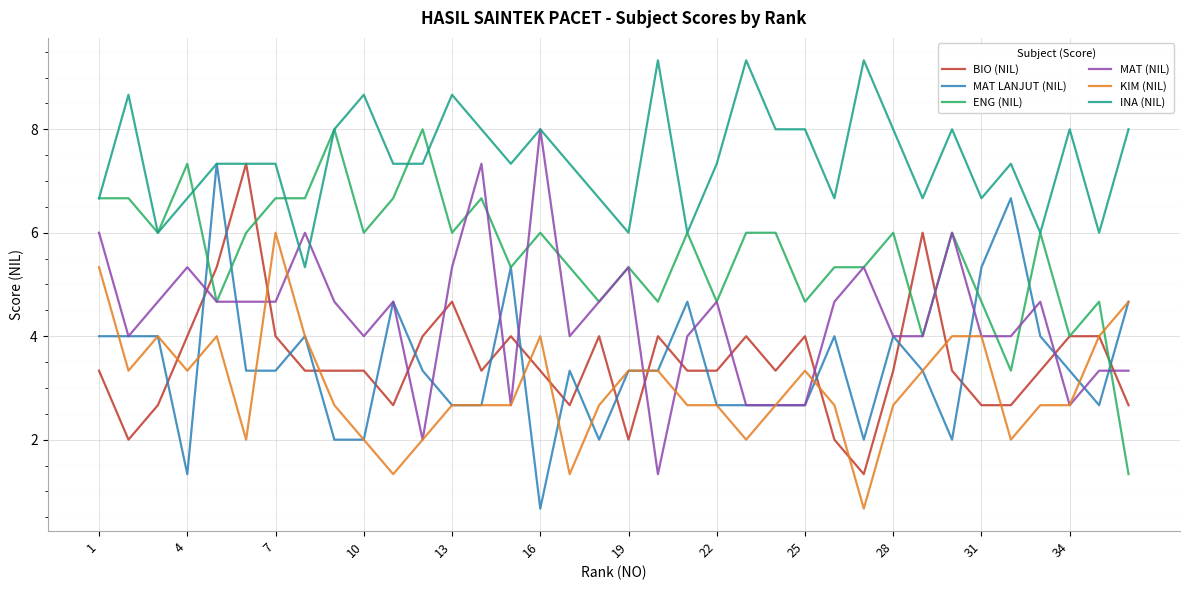

What is the smallest value displayed?

0.7